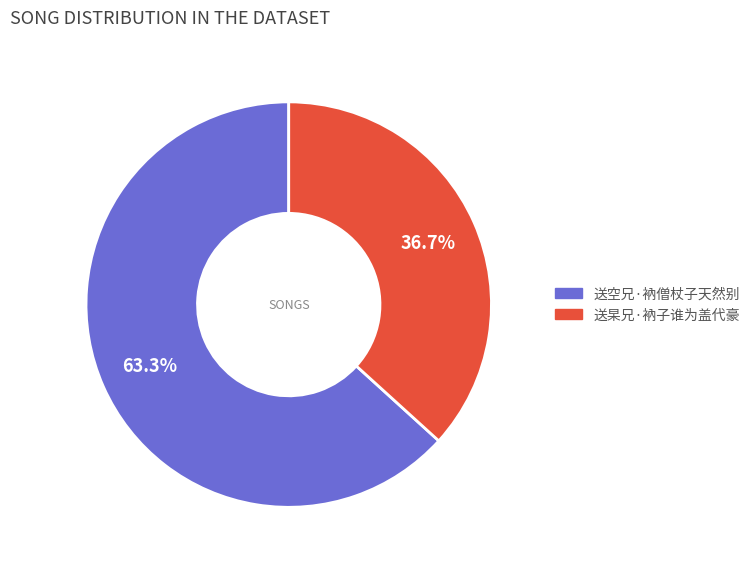

Approximately how many times larger is the value at 送空兄·衲僧杖子天然别 compared to 送杲兄·衲子谁为盖代豪?

1.7